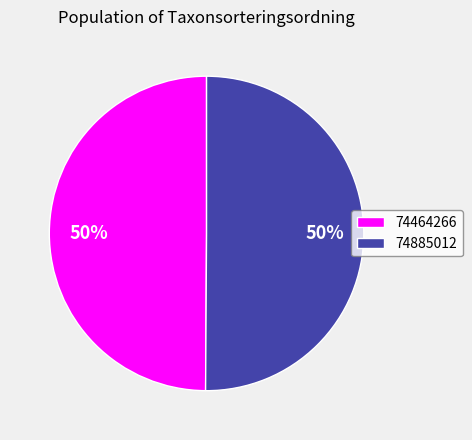

How many segments does this pie chart have?

2